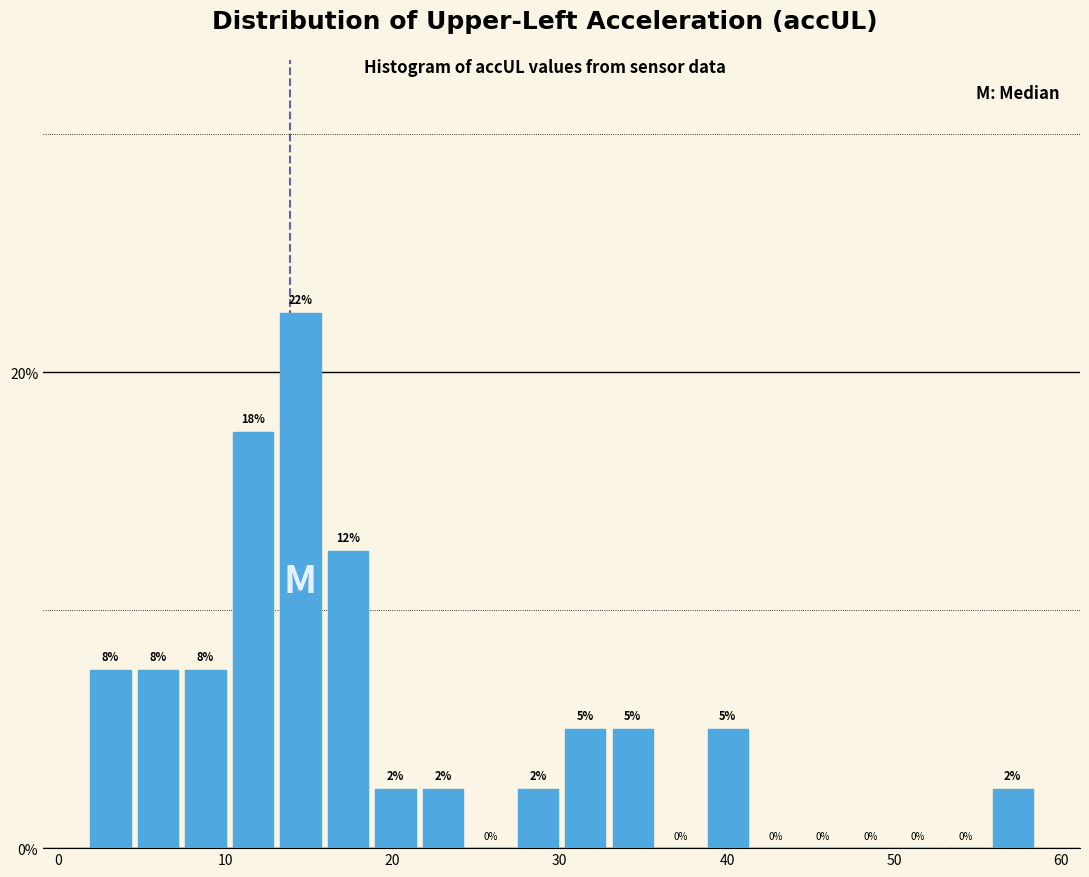

Around what value on the x-axis is the tallest bar? Give the approximate position of its centre, as read against the axis.

14